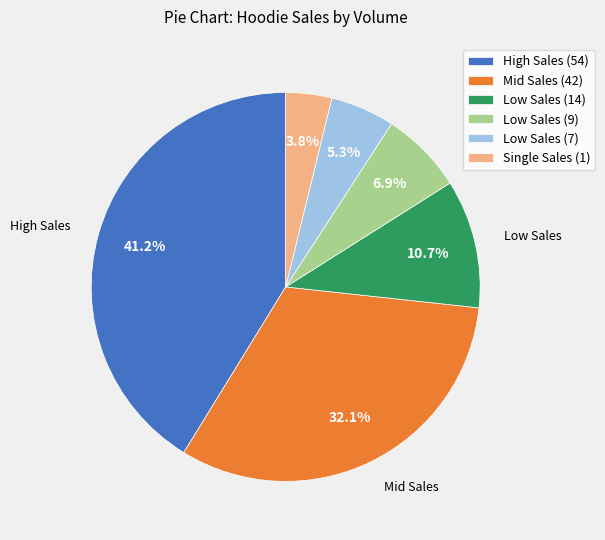

Between Single Sales (1) and High Sales (54), which is larger?

High Sales (54)